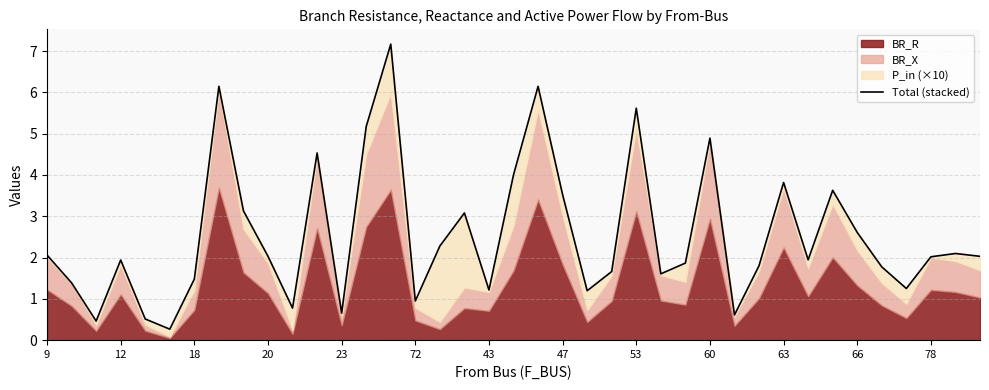

Is it true that the value at 78 is 0.7?

False